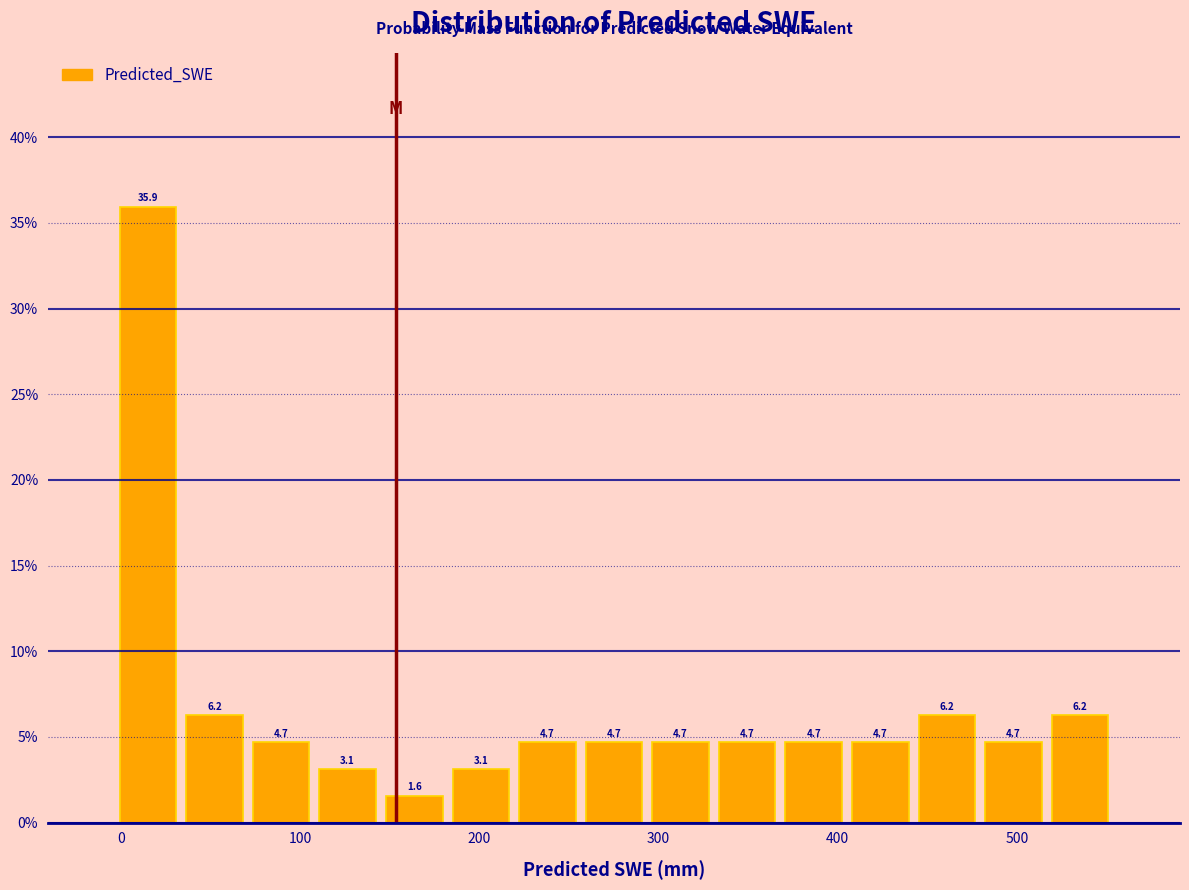

Around what value on the x-axis is the tallest bar? Give the approximate position of its centre, as read against the axis.

20